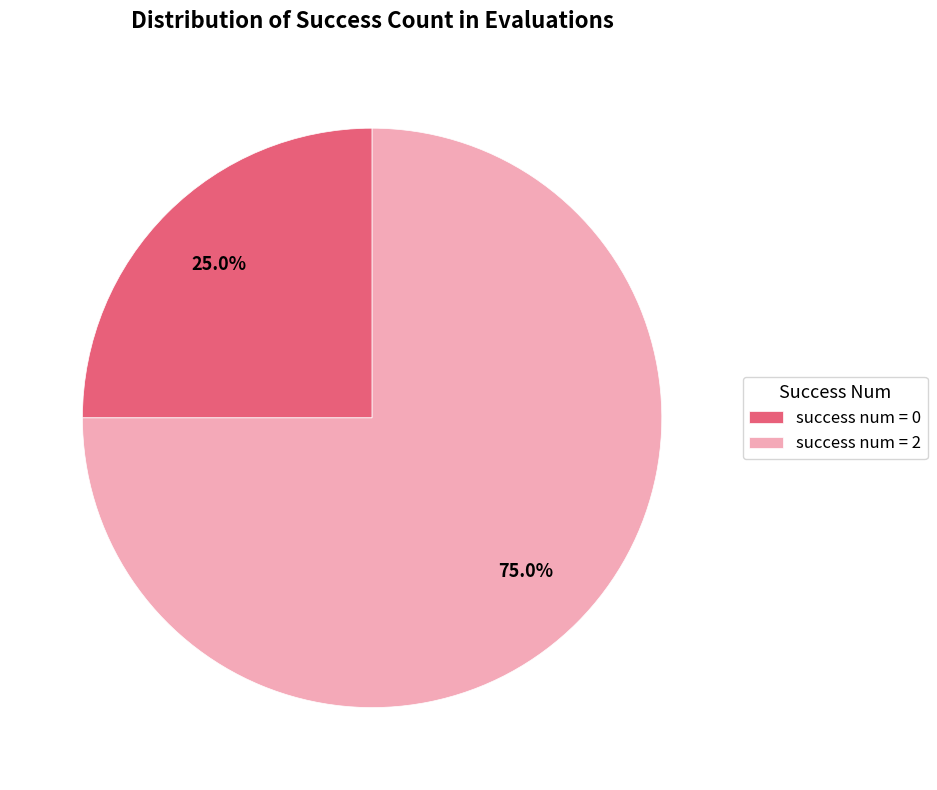

How many slices are in this pie chart?

2